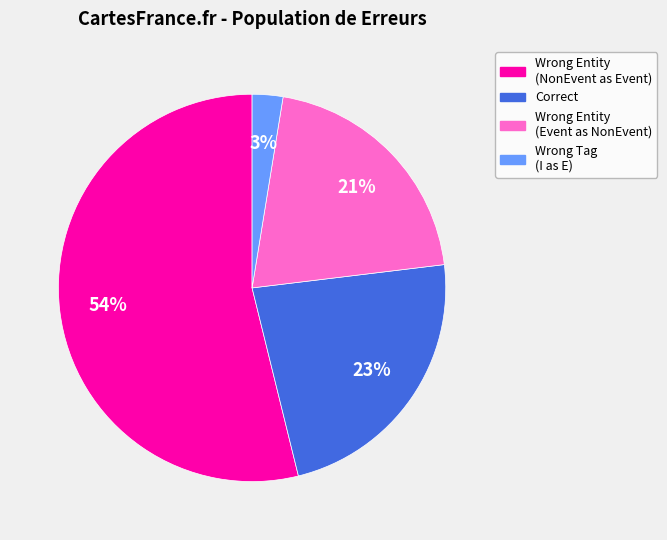

To the nearest percent, what is the average slice percentage?

25%